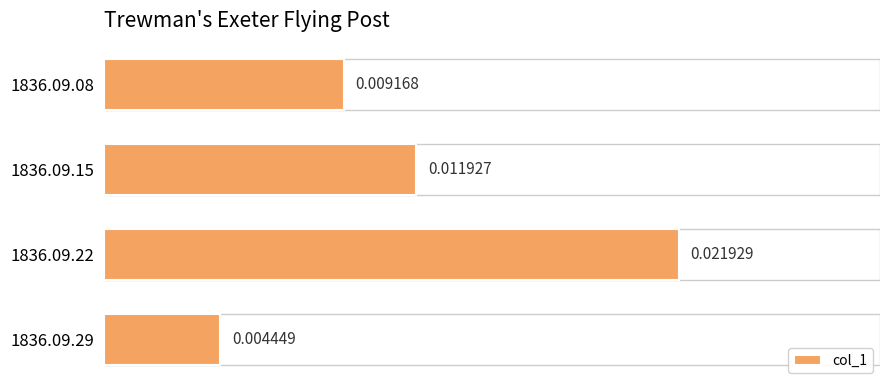

Count the number of data series in this chart.

1